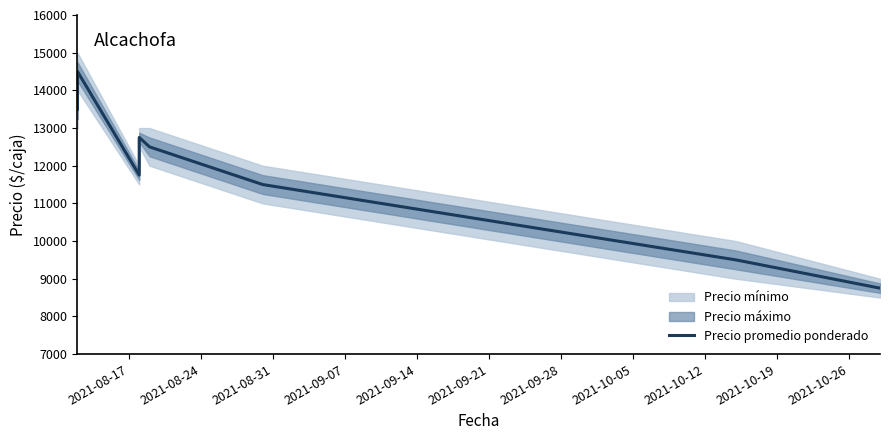

Does the chart have visible grid lines?

No